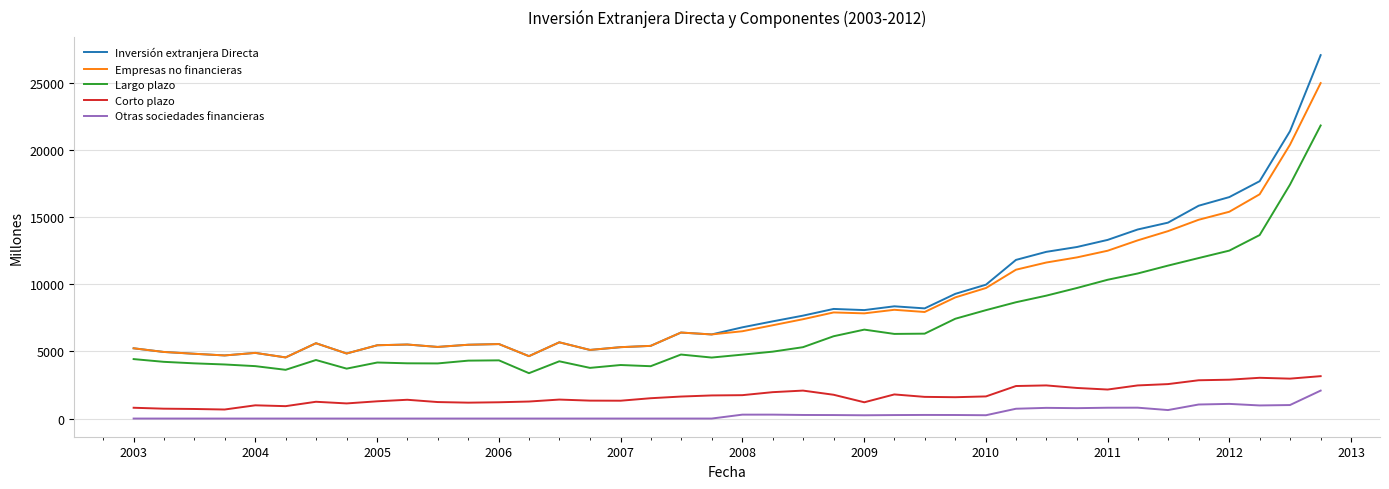

True or false: Largo plazo and Inversión extranjera Directa intersect in this chart.

False